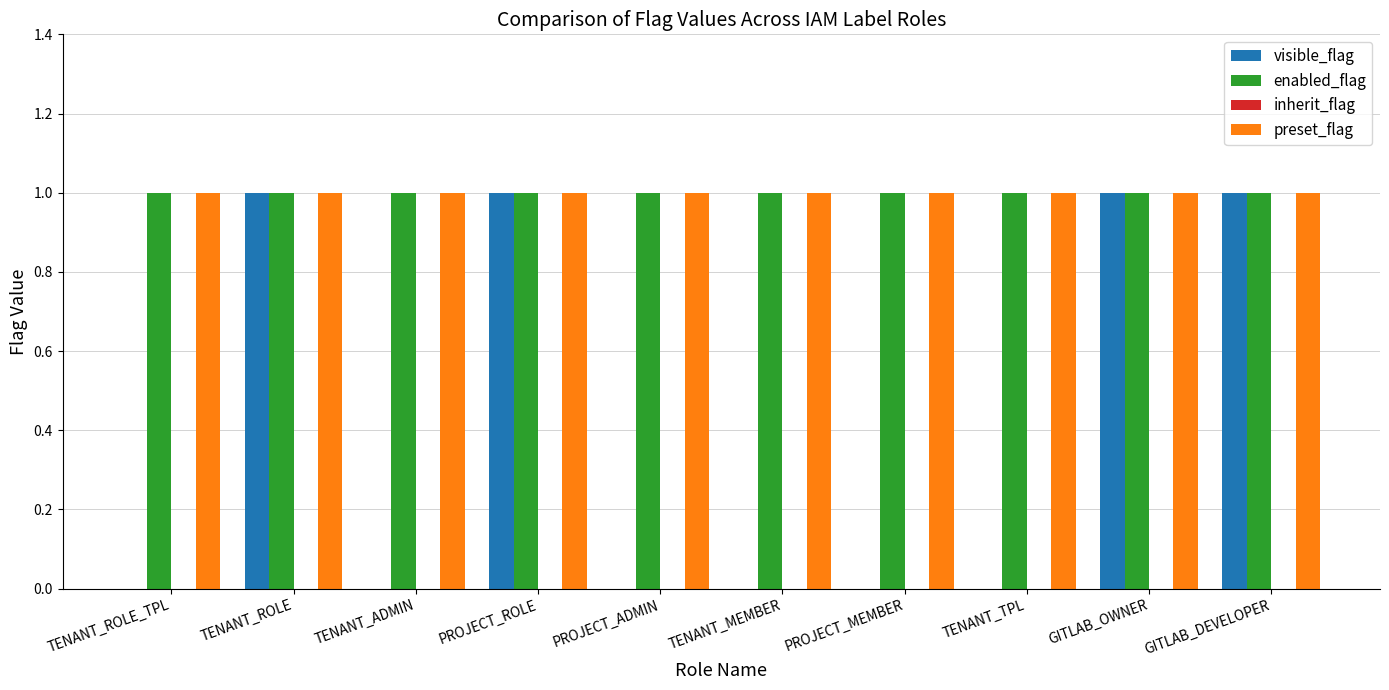

Which series changed the most between TENANT_ROLE and PROJECT_ADMIN?

visible_flag